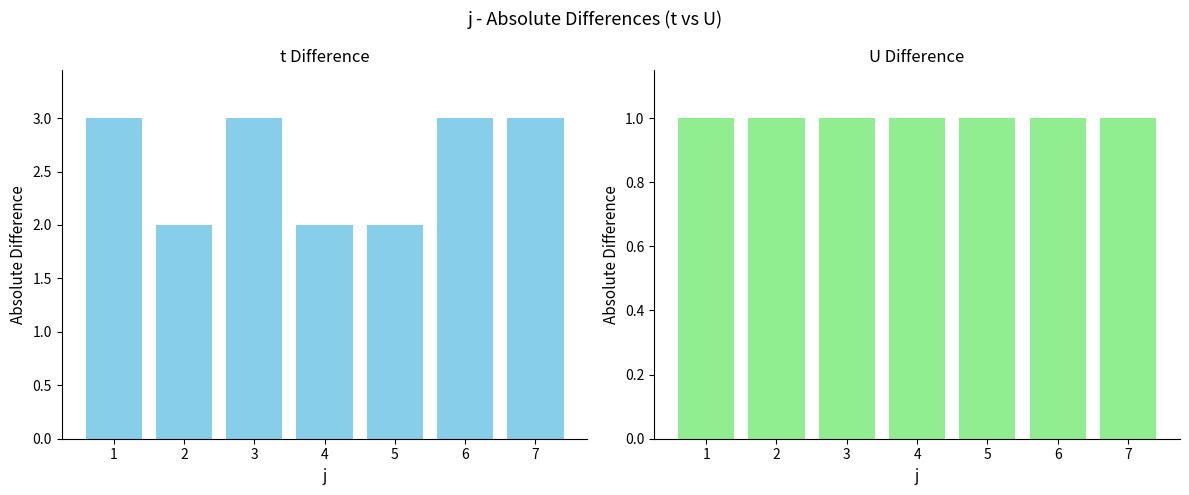

Reading left to right, list all the values displayed in this chart.

t: 3	2	3	2	2	3	3
U: 1	1	1	1	1	1	1